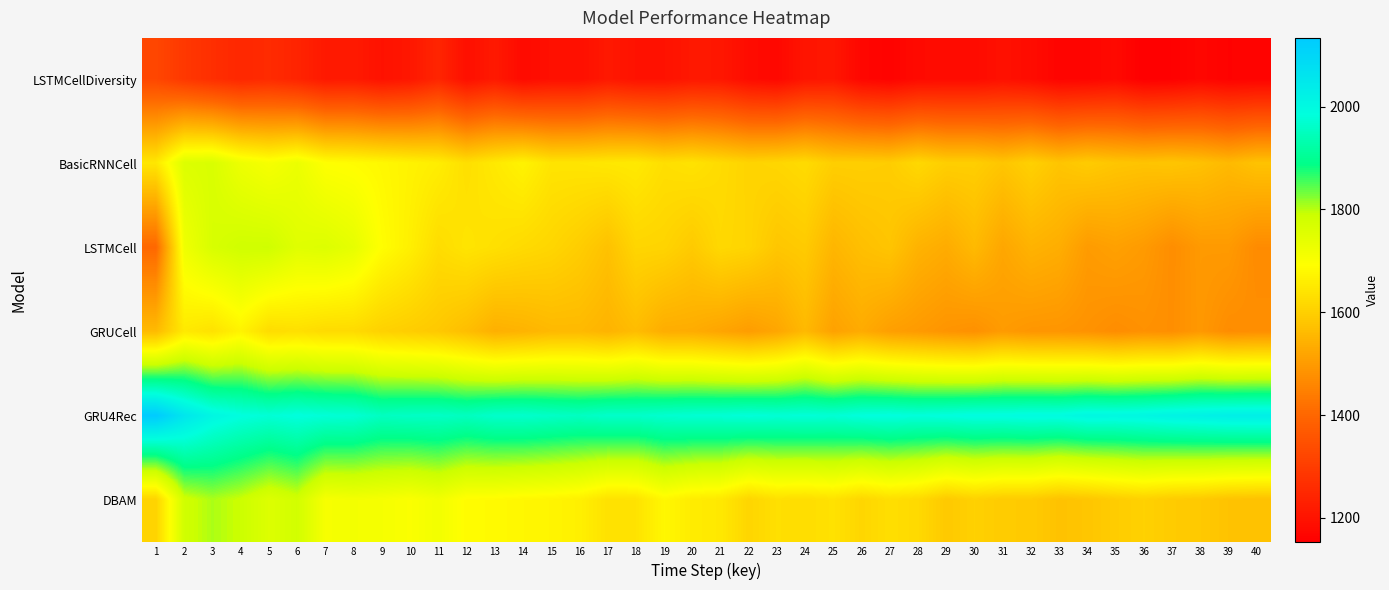

Which series has the largest total across all categories?

GRU4Rec